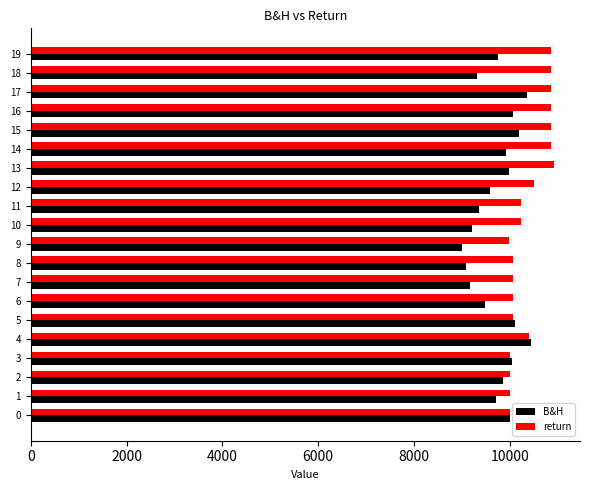

What is the total value across all series at 2?

19848.3